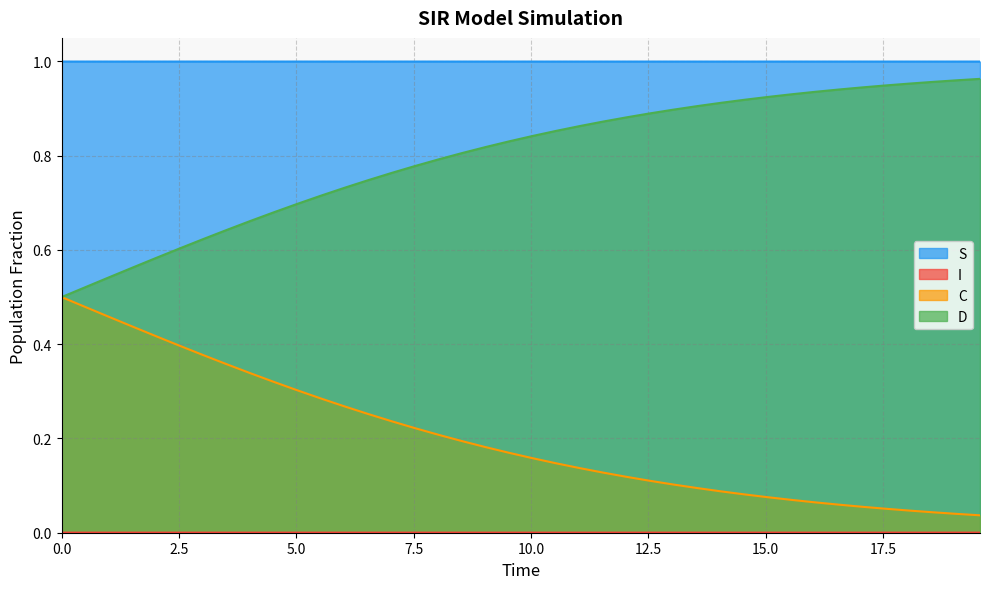

True or false: S and D cross at least once.

False